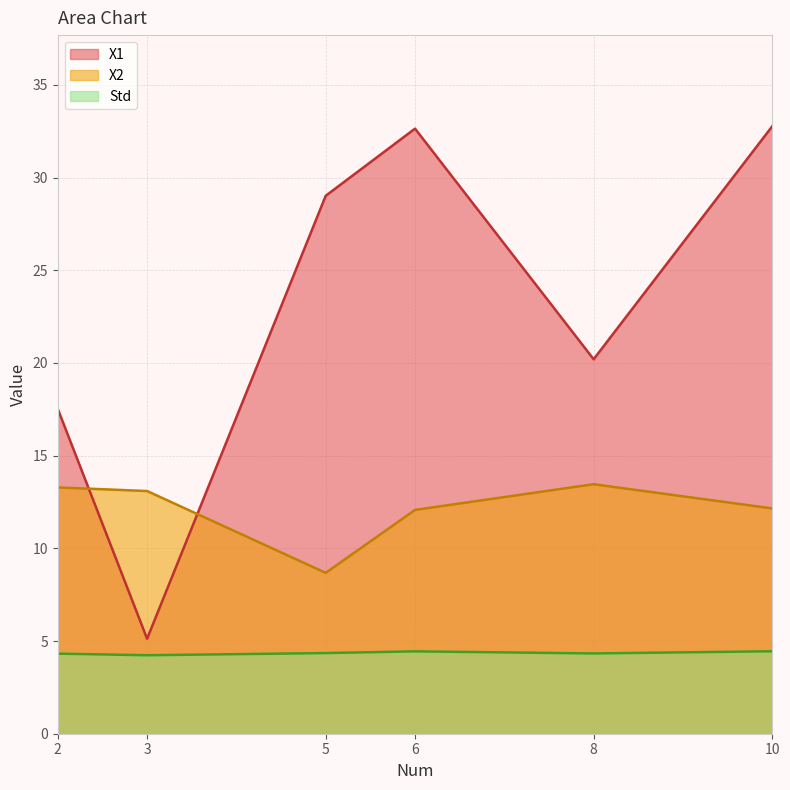

How many lines are shown in the chart?

3